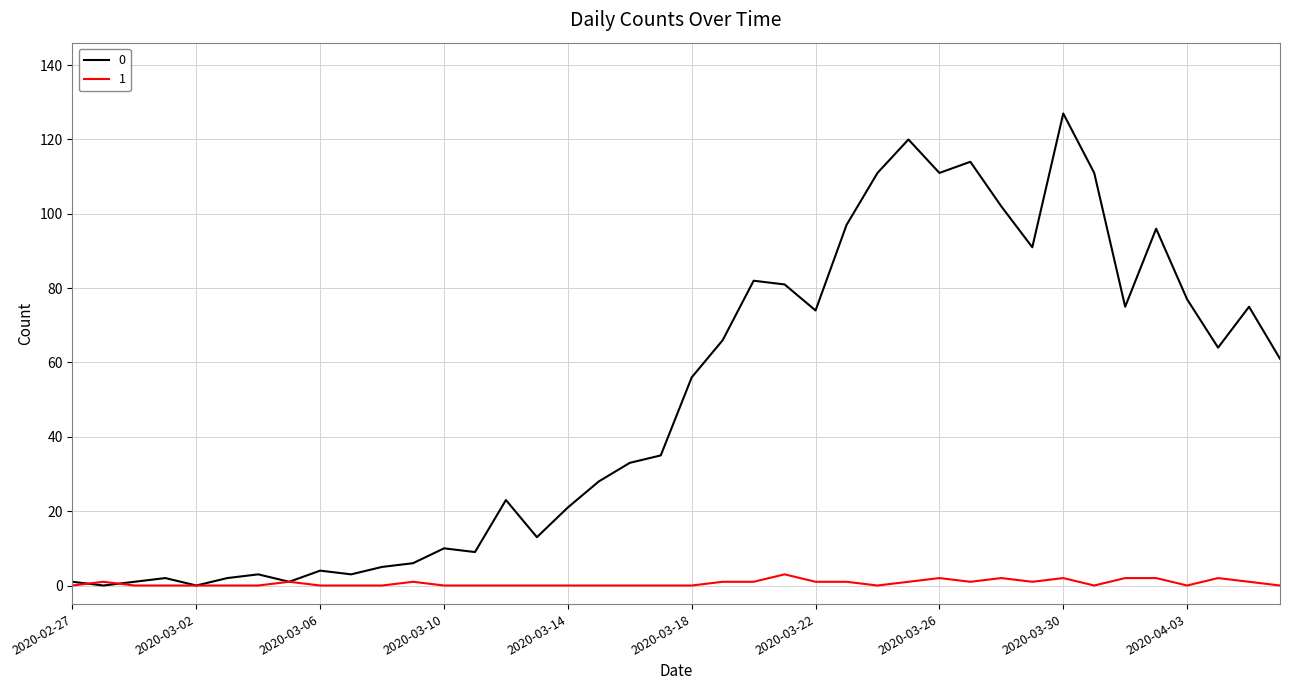

Rank the series by their maximum value, from highest to lowest.

0, 1